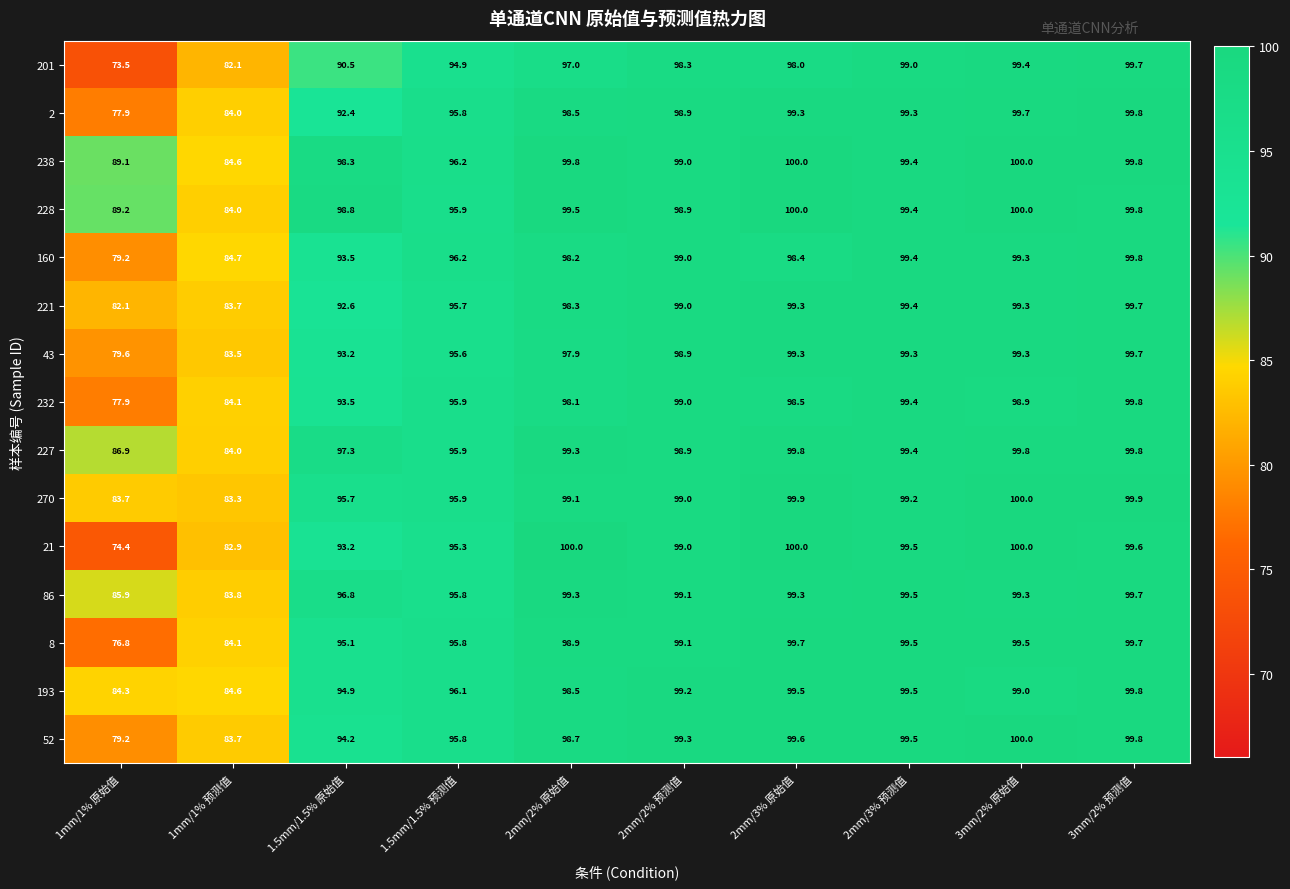

True or false: 43 has a value of 36.6 at 3mm/2% 预测值.

False